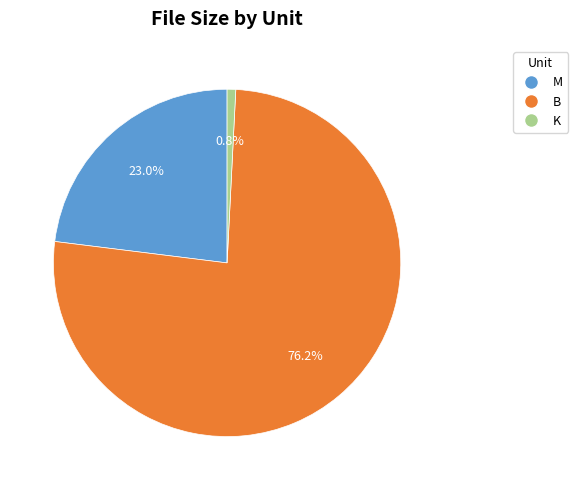

Is there any slice that represents more than half of the pie?

Yes